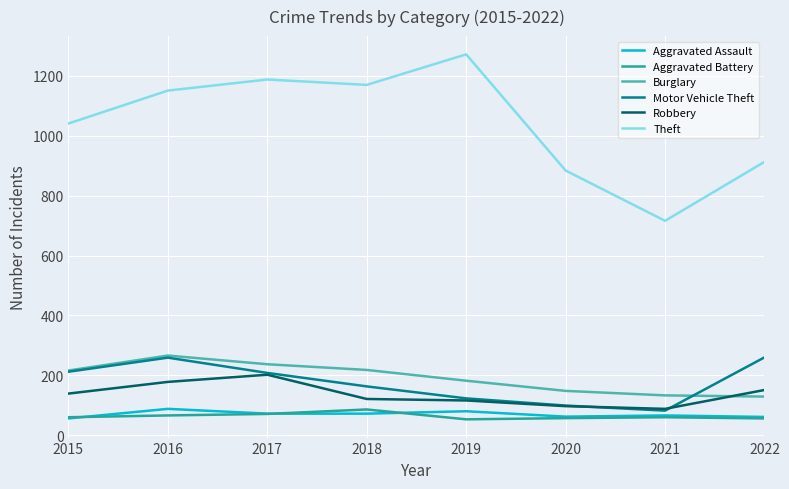

What is the difference between the Burglary values at 2017 and 2018?

19